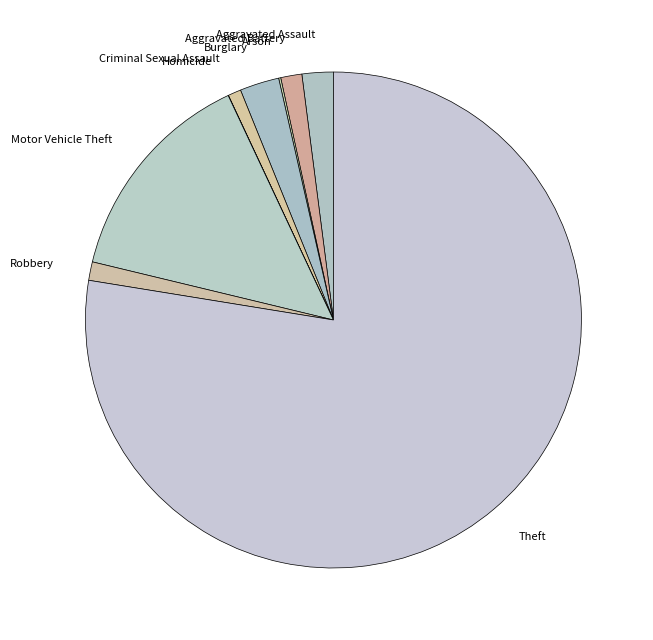

True or false: Burglary accounts for 13% of the total.

False